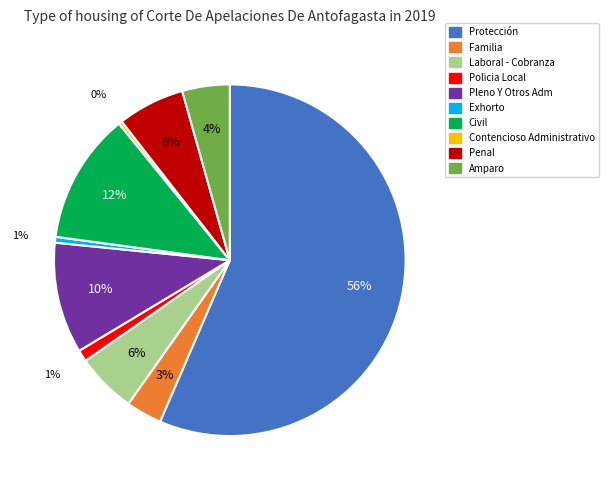

Which slice is the largest?

Protección